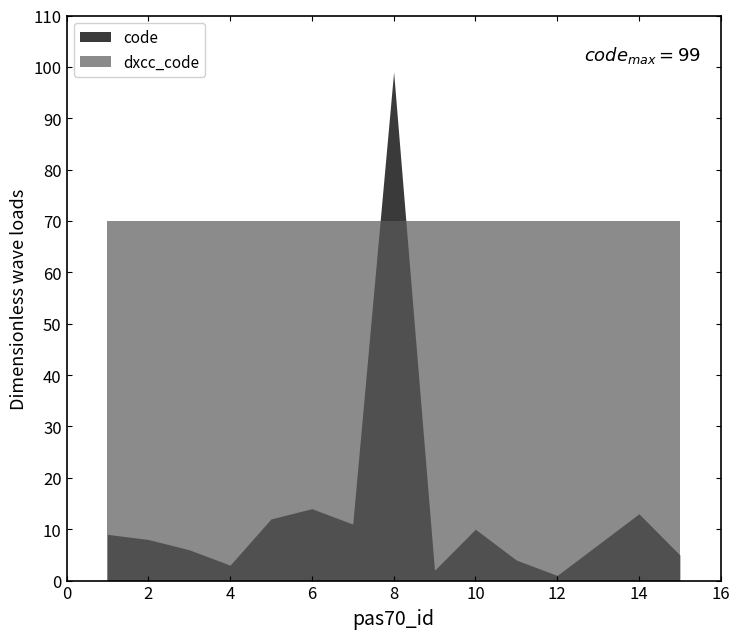

The code series shows 99 at 8. True or false?

True